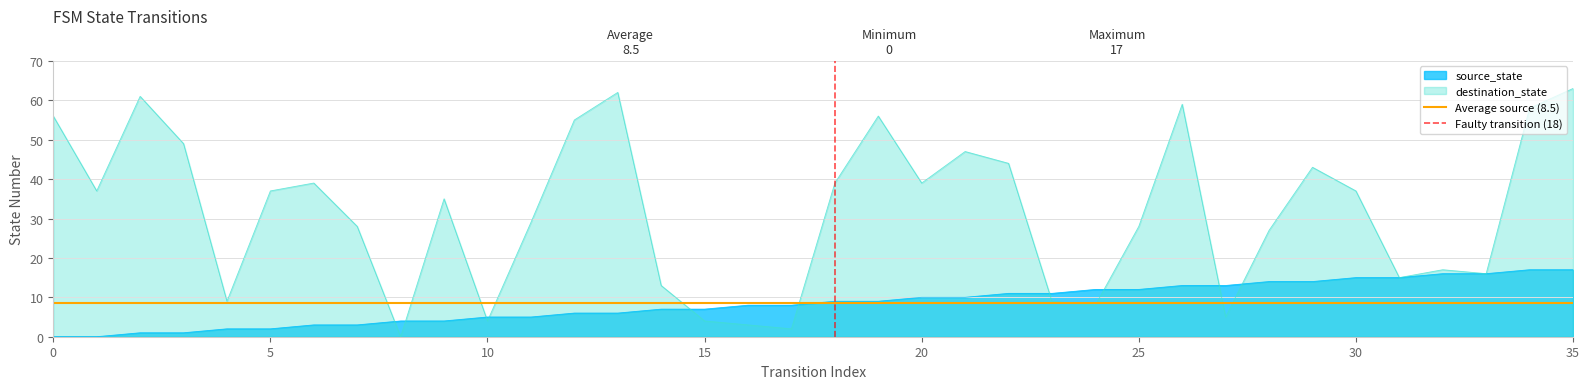

What is the value of the Faulty transition (18) point at the 2nd from the left?

1.0